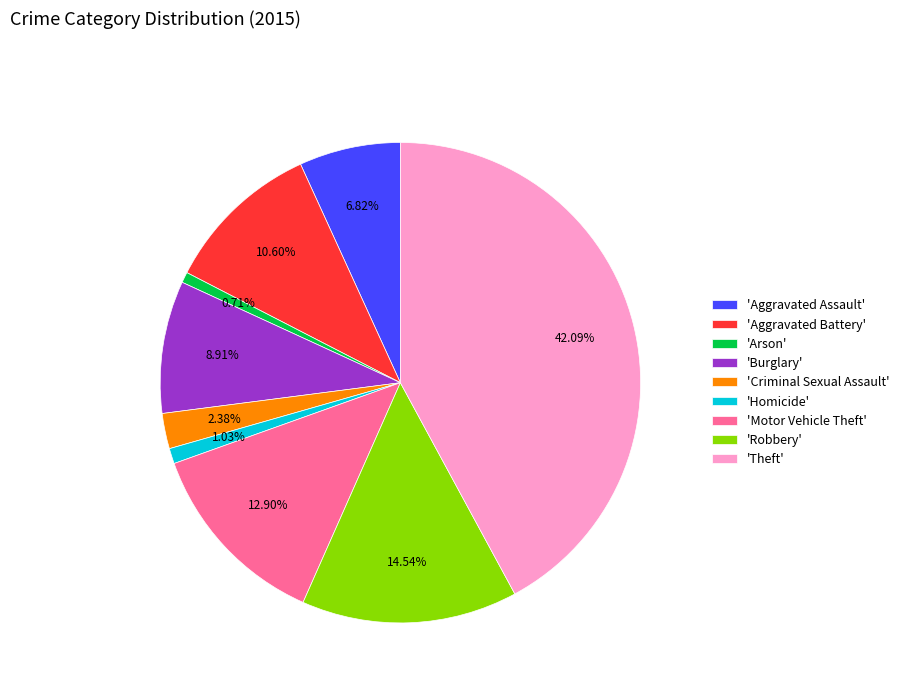

Combined, do 'Burglary' and 'Aggravated Assault' account for over 50%?

No